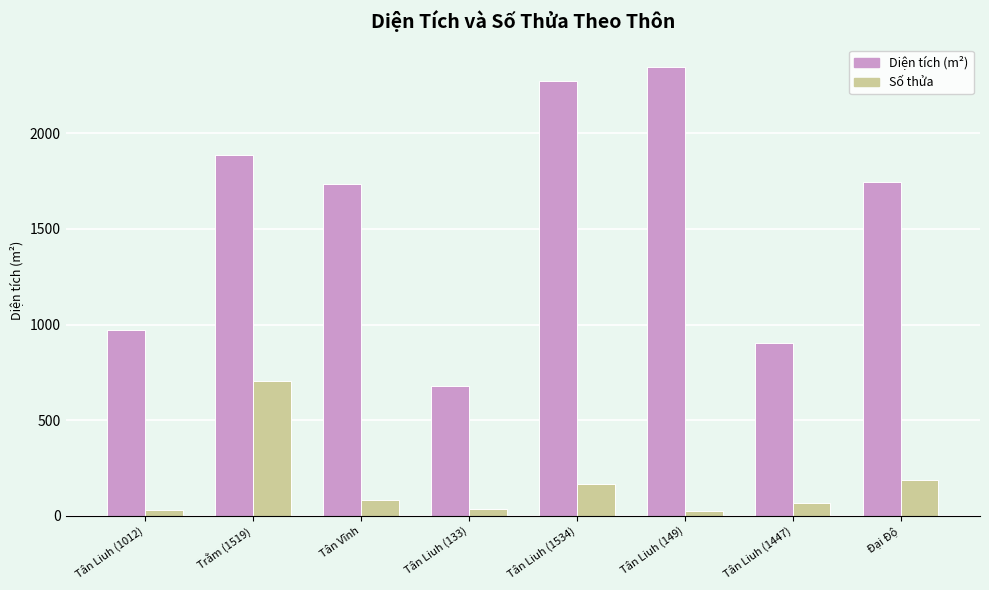

Where does the Số thửa series first go above 81?

Trằm (1519)